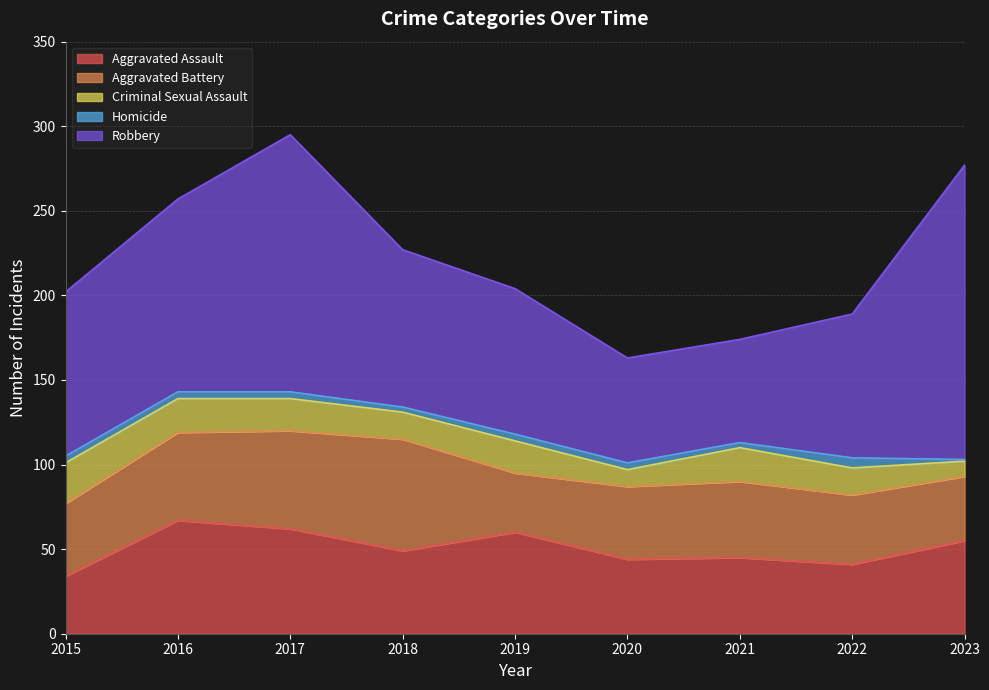

True or false: Aggravated Assault and Homicide intersect in this chart.

False